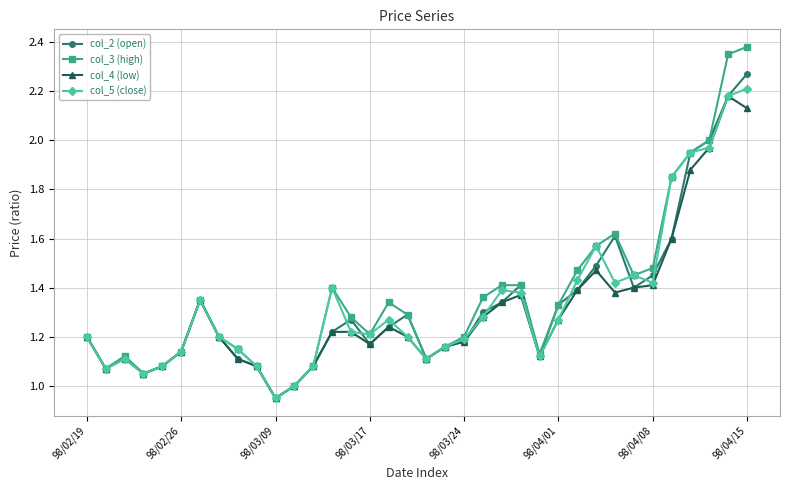

Which series has the widest spread of values?

col_3 (high)